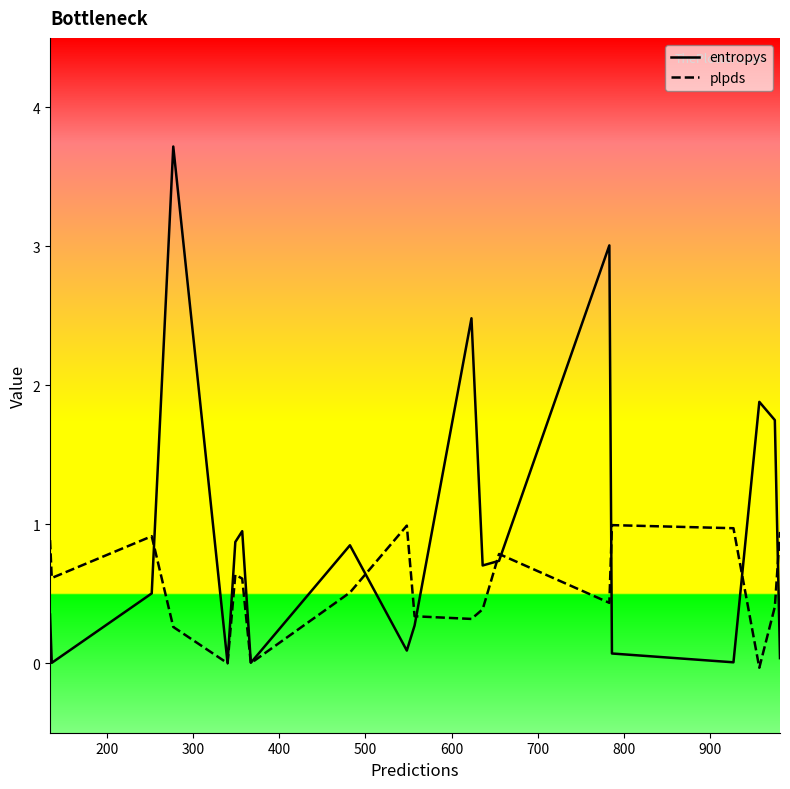

Which series has the largest total across all categories?

entropys